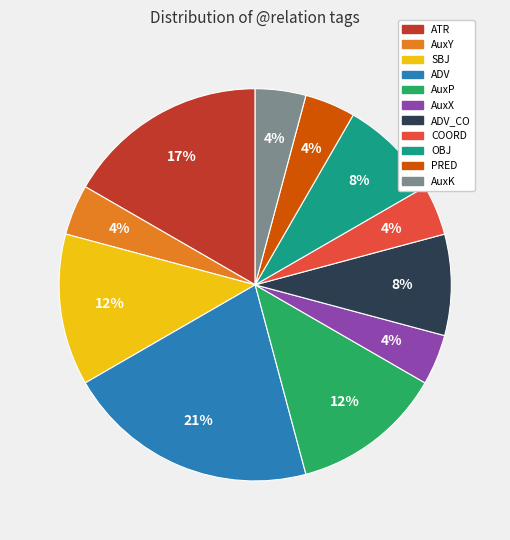

Is there any slice that represents more than half of the pie?

No